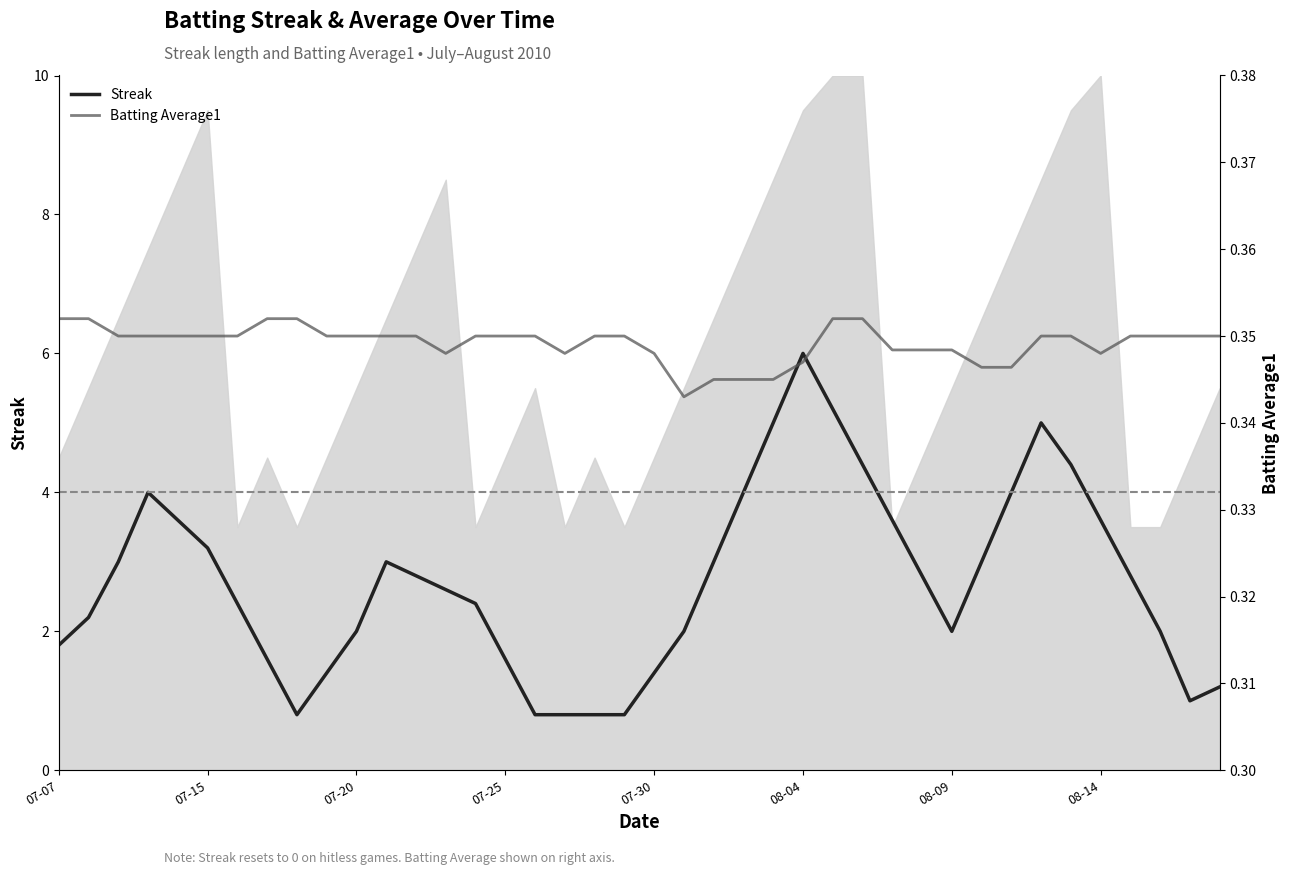

Between 27 and 18, which is larger?

27